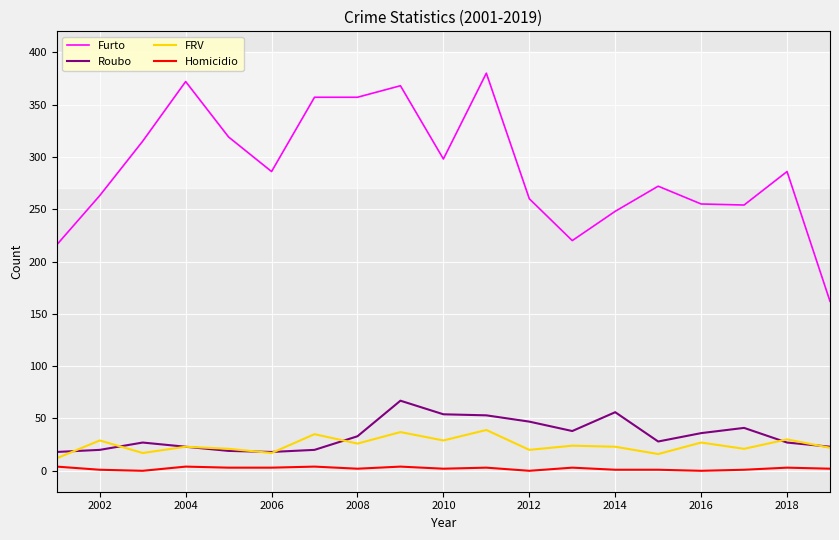

List the series in order of their peak value, highest first.

Furto, Roubo, FRV, Homicidio